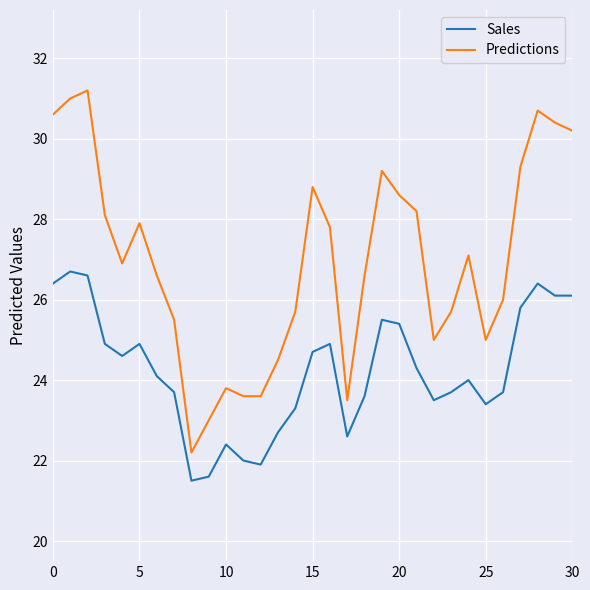

True or false: Predictions and Sales cross at least once.

False